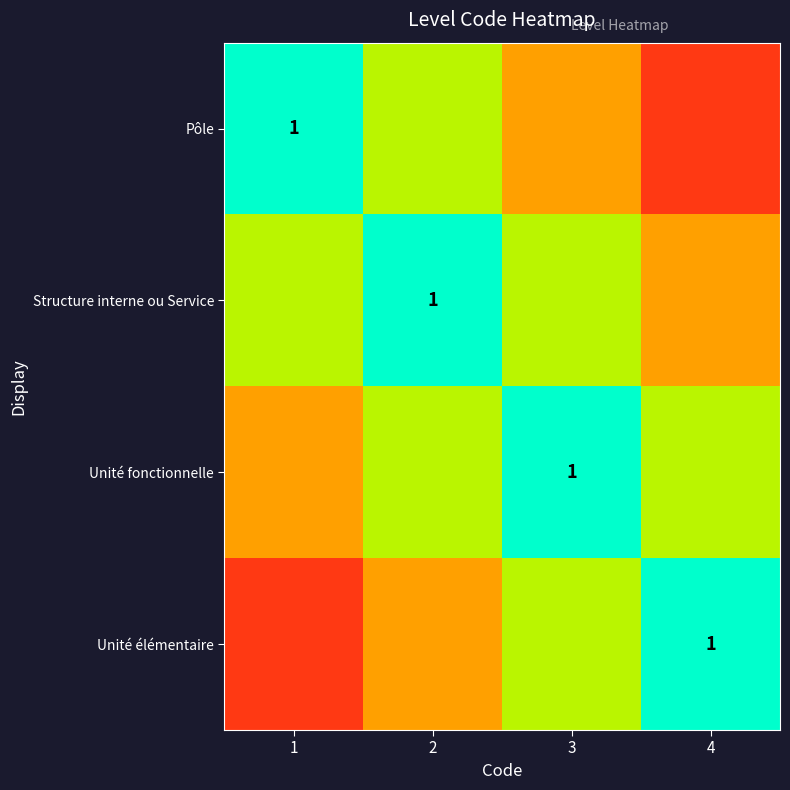

Between 3 and 1, which is larger?

1